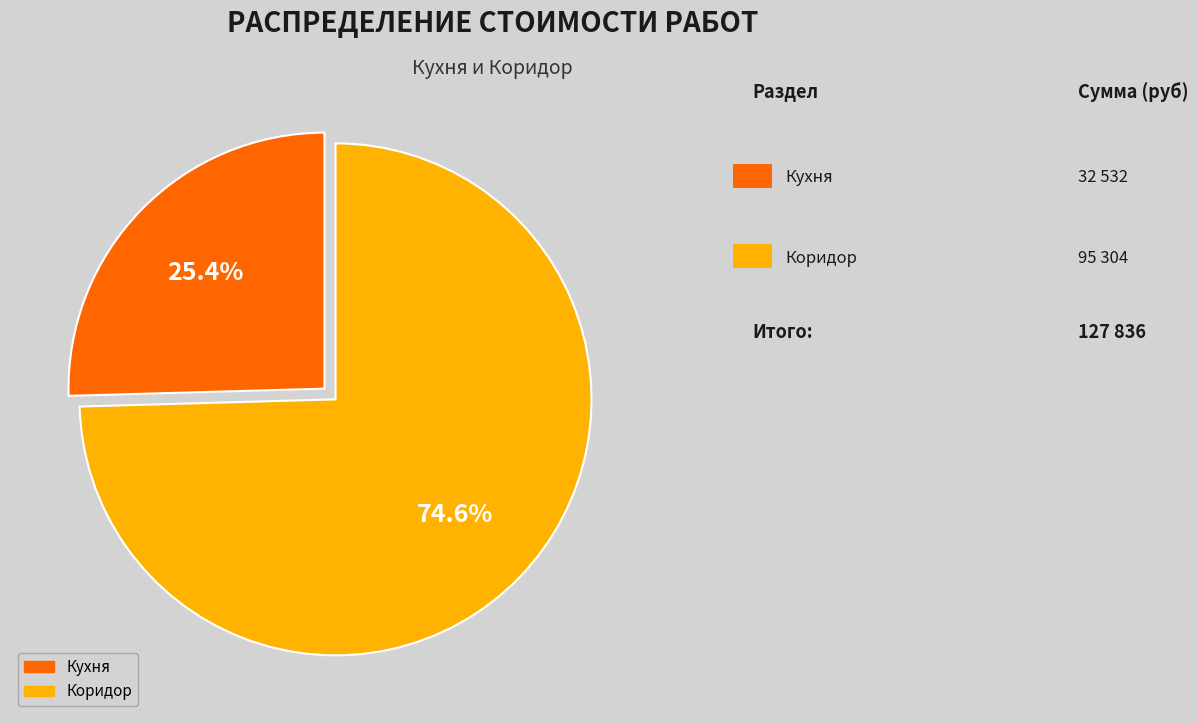

Is there a majority slice in this chart?

Yes